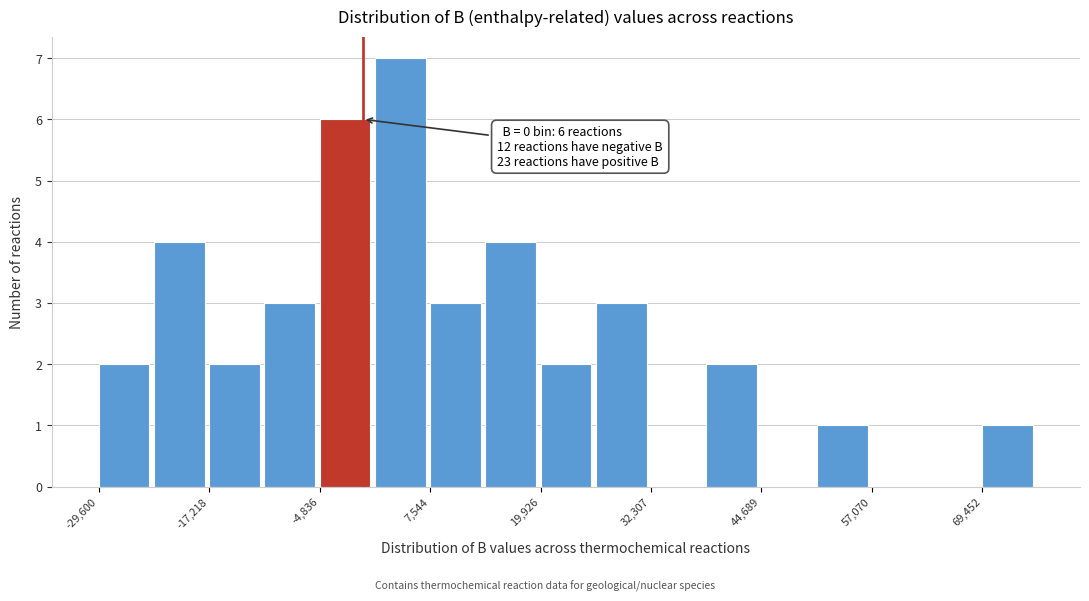

Around what value on the x-axis is the tallest bar? Give the approximate position of its centre, as read against the axis.

4000